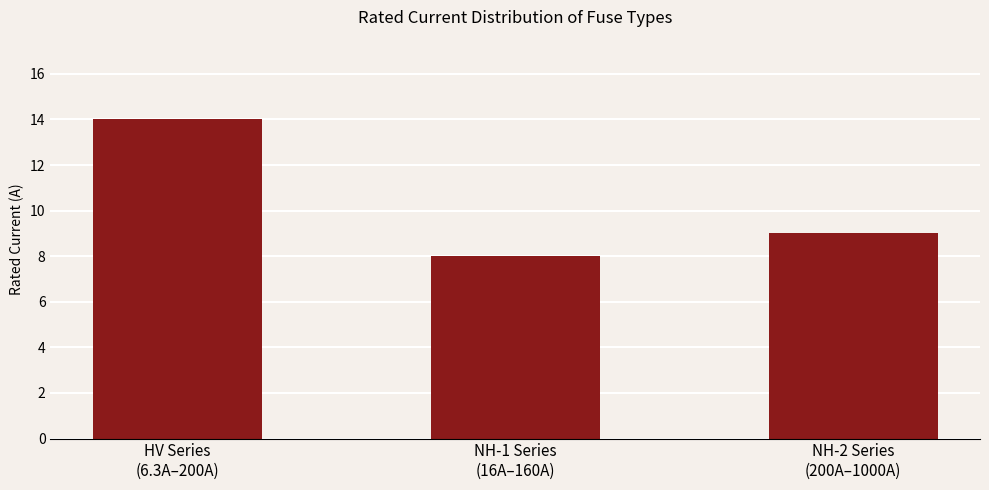

What position from the right is HV Series
(6.3A–200A)?

3